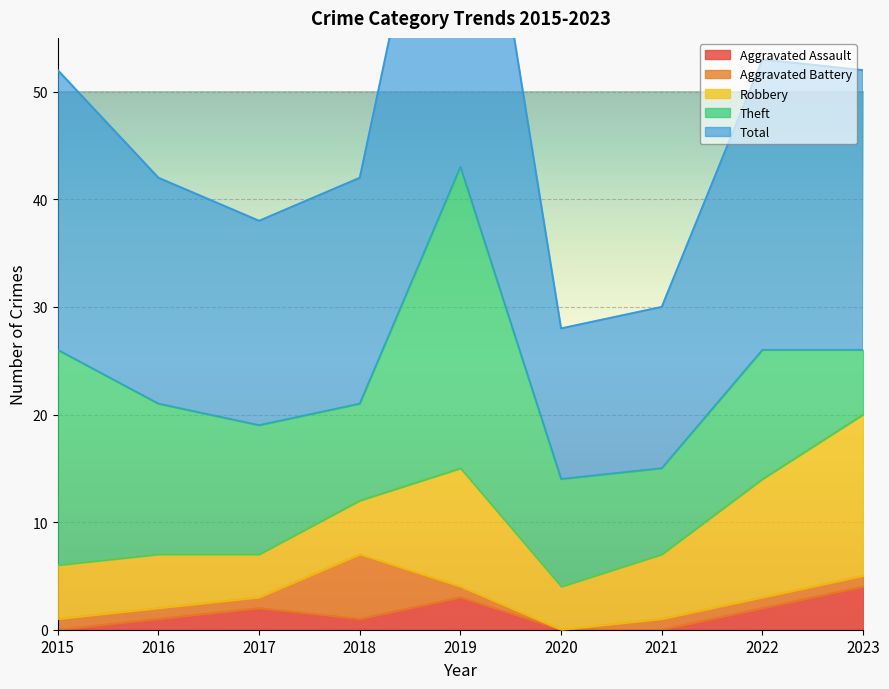

The Robbery series shows 5 at 2020. True or false?

False